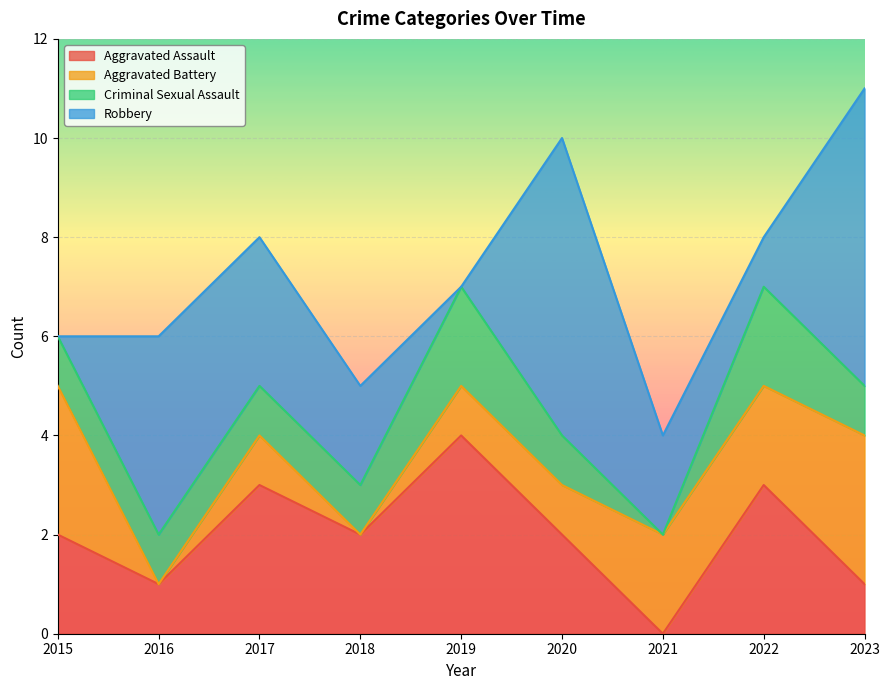

What is the difference between the Aggravated Battery values at 2021 and 2020?

1